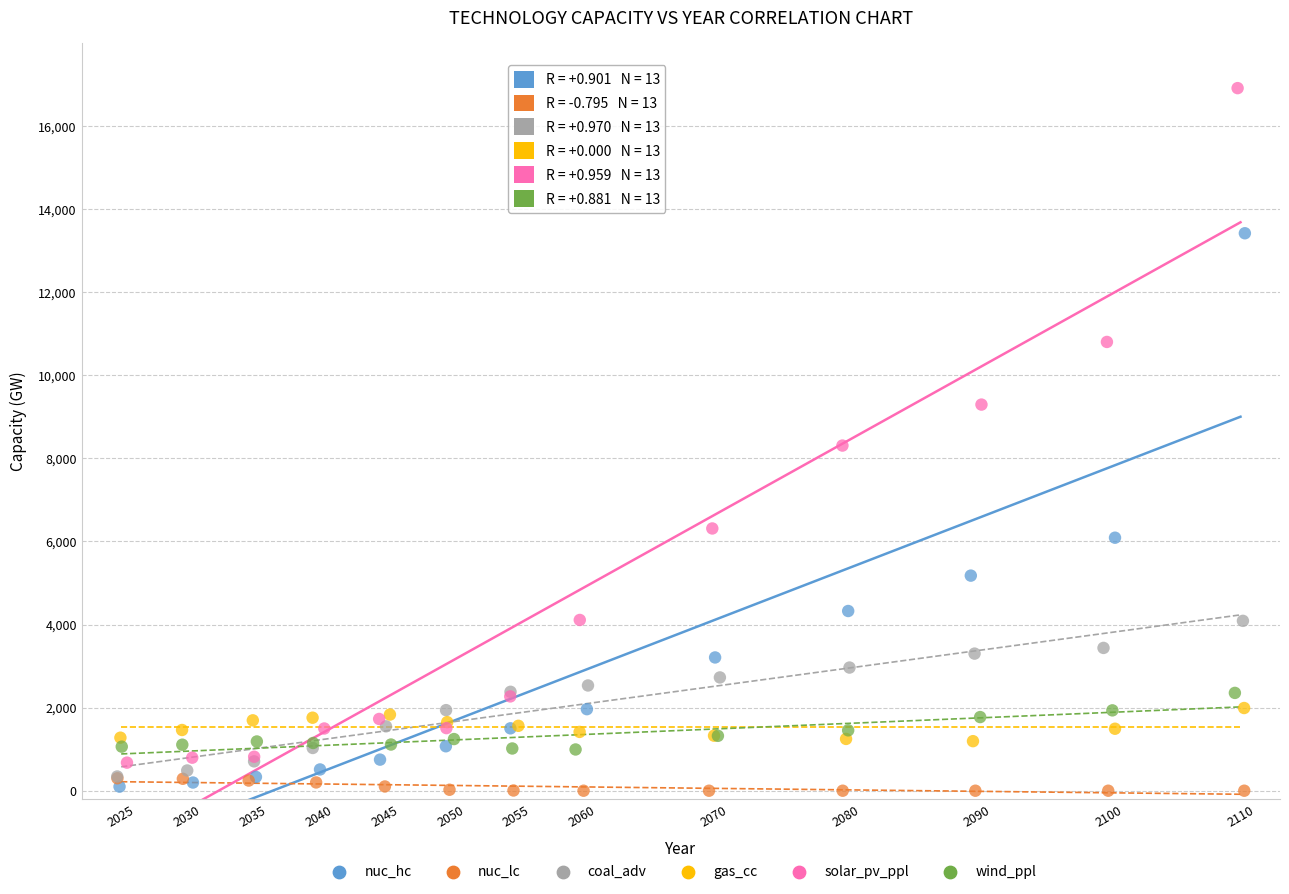

Which series has the widest spread of Y values?

solar_pv_ppl